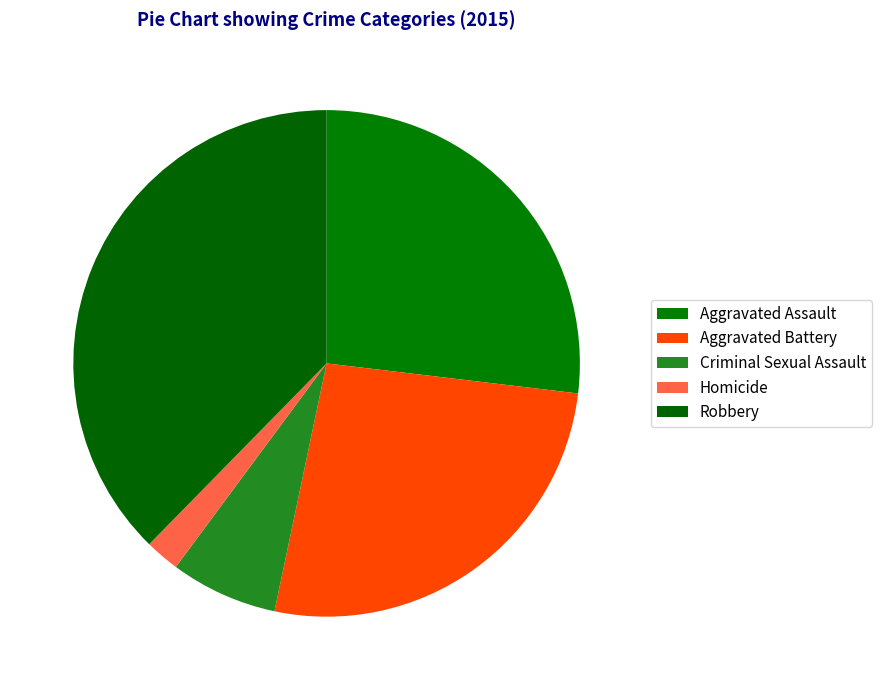

Rank the categories by value from lowest to highest.

Homicide, Criminal Sexual Assault, Aggravated Battery, Aggravated Assault, Robbery